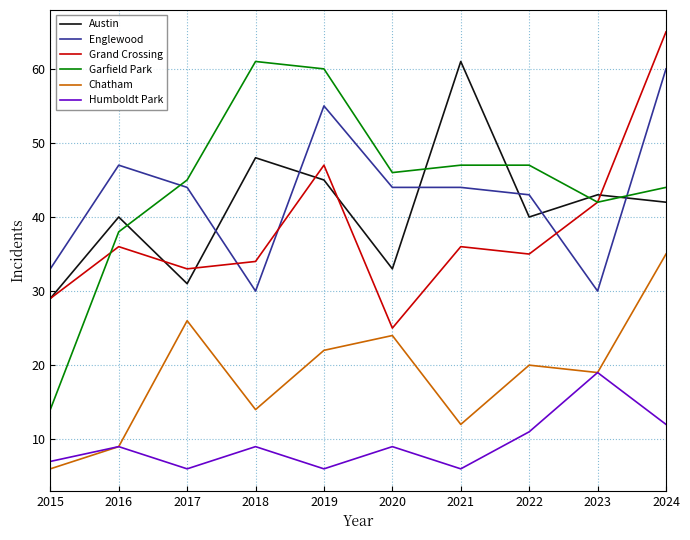

Reading left to right, transcribe all the data shown in this chart.

Austin: 29	40	31	48	45	33	61	40	43	42
Englewood: 33	47	44	30	55	44	44	43	30	60
Grand Crossing: 29	36	33	34	47	25	36	35	42	65
Garfield Park: 14	38	45	61	60	46	47	47	42	44
Chatham: 6	9	26	14	22	24	12	20	19	35
Humboldt Park: 7	9	6	9	6	9	6	11	19	12